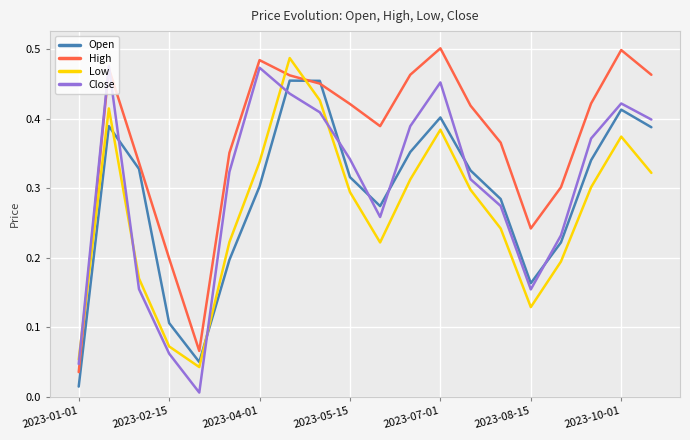

True or false: Close and Open intersect in this chart.

True